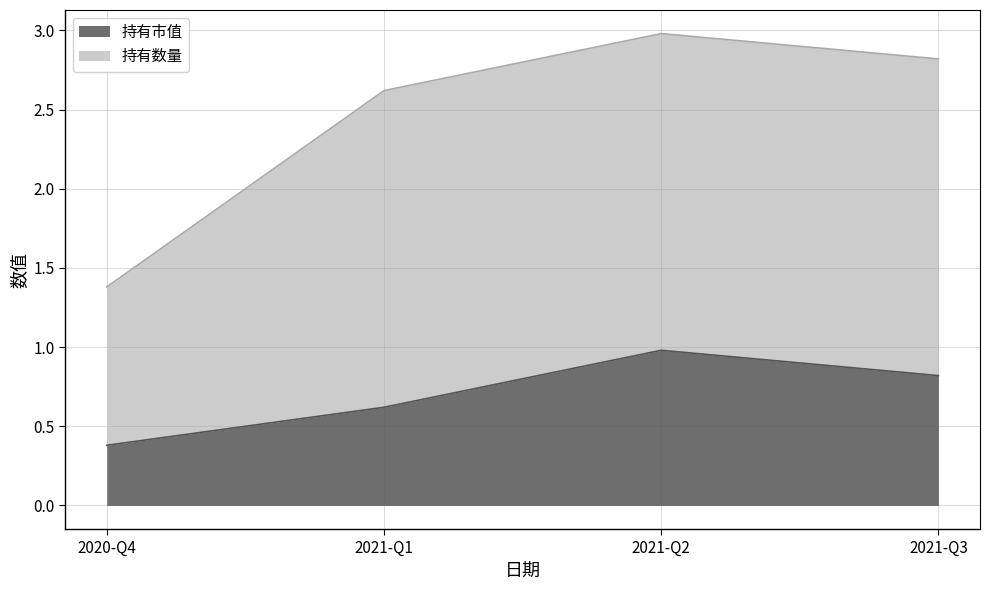

Is it true that the value at 2021-Q2 is 1.0?

True